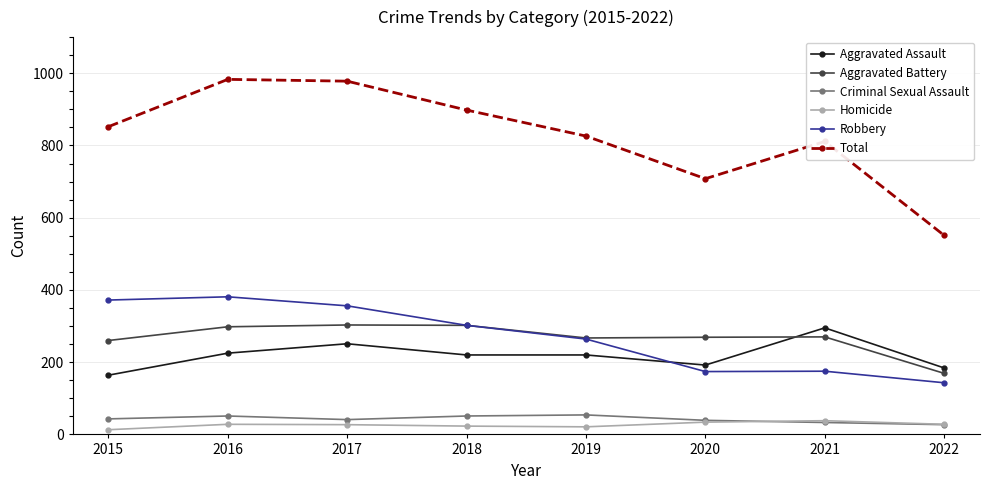

How many lines are shown in the chart?

6